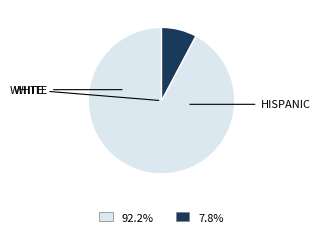

Does any single category account for the majority?

Yes